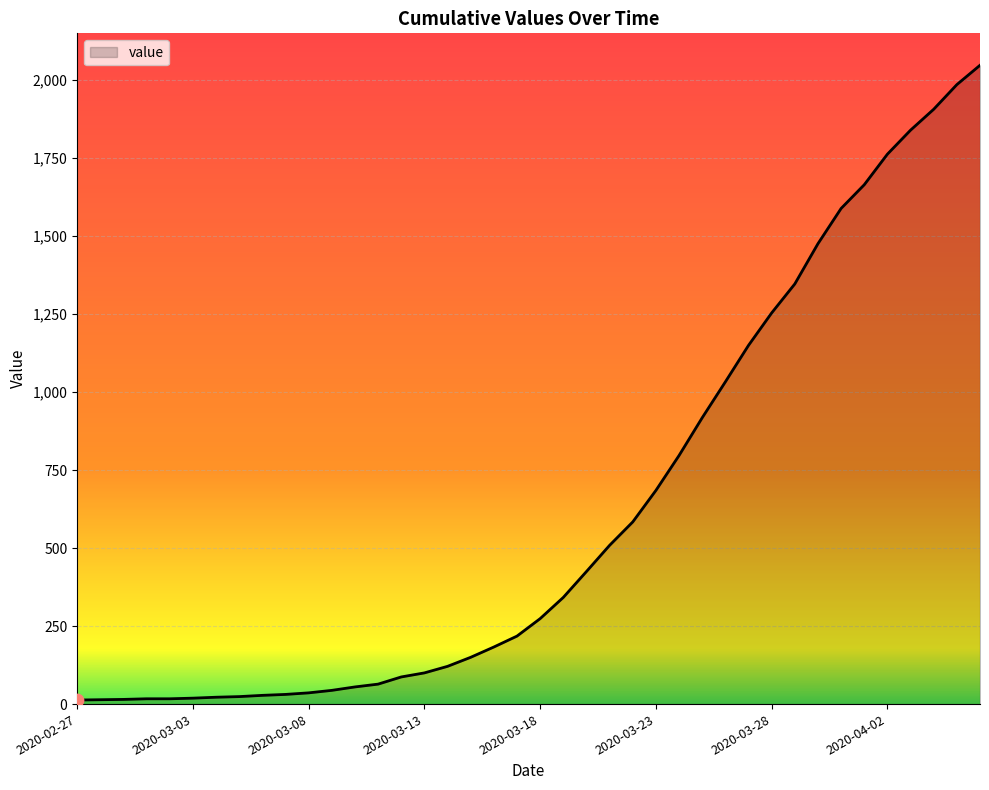

What is the difference between the maximum and minimum values?

2035